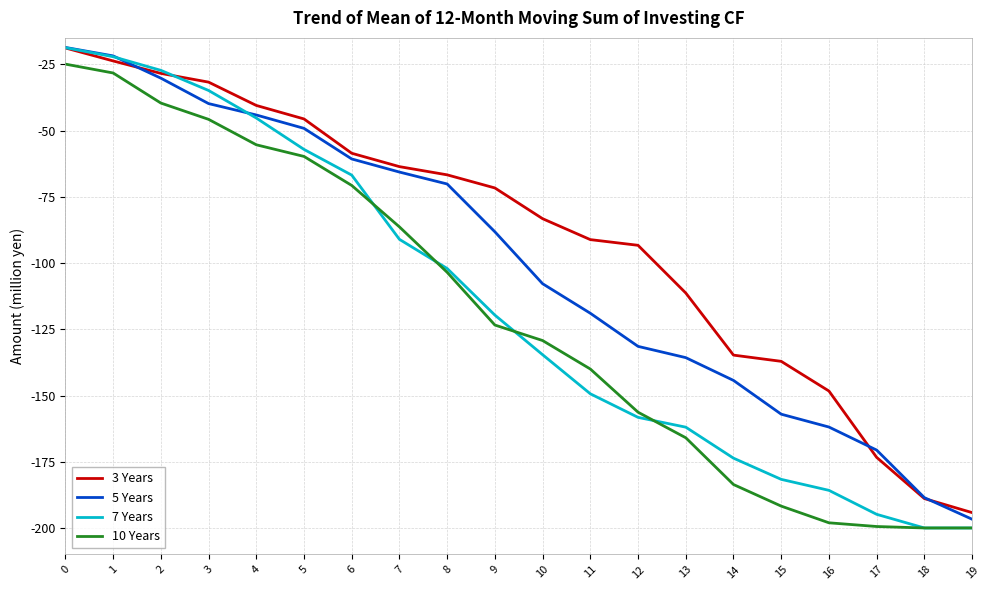

The value of 3 Years at 5 is -63.0. True or false?

False